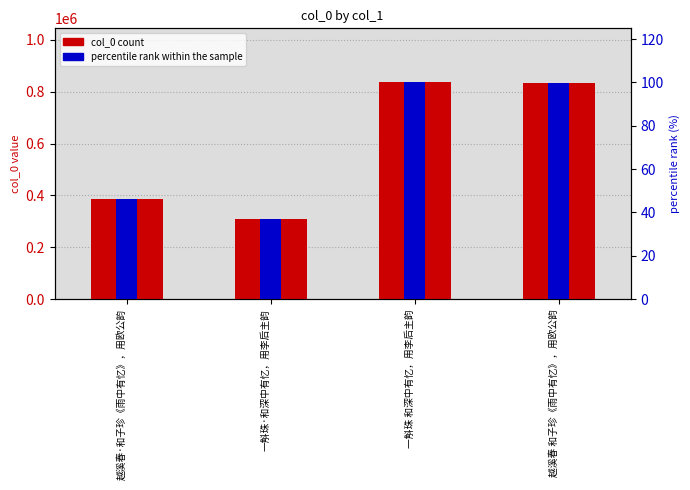

Reading left to right, list all the values displayed in this chart.

col_0: 越溪春·和子珍《雨中有忆》，用欧公韵=386758.0	一斛珠·和深中有忆，用李后主韵=308674.0	一斛珠 和深中有忆，用李后主韵=835851.0	越溪春 和子珍《雨中有忆》，用欧公韵=833129.0
percentile rank within the sample: 越溪春·和子珍《雨中有忆》，用欧公韵=46.3	一斛珠·和深中有忆，用李后主韵=36.9	一斛珠 和深中有忆，用李后主韵=100.0	越溪春 和子珍《雨中有忆》，用欧公韵=99.7